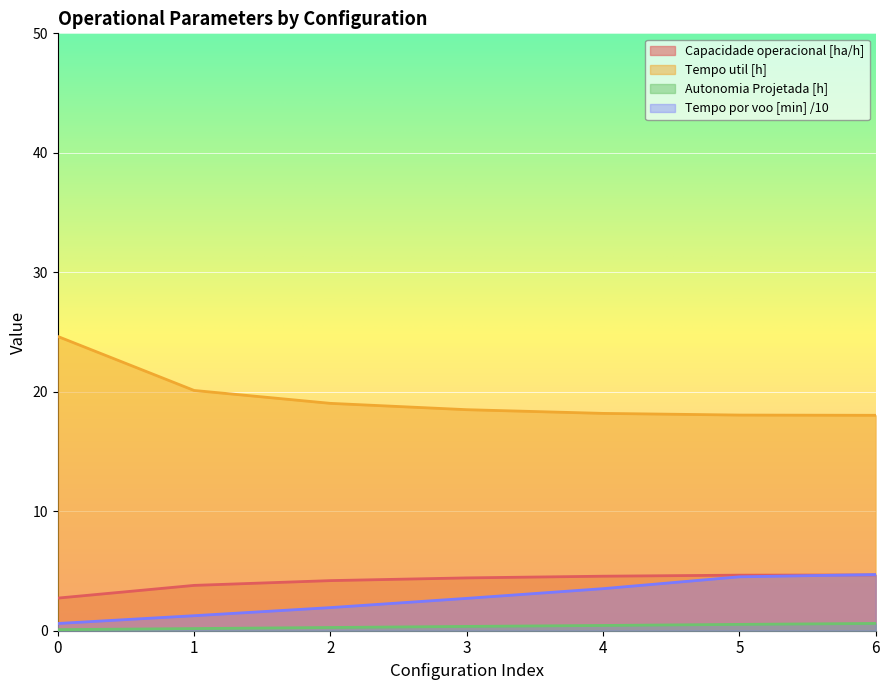

At how many categories does at least one series exceed 13?

7